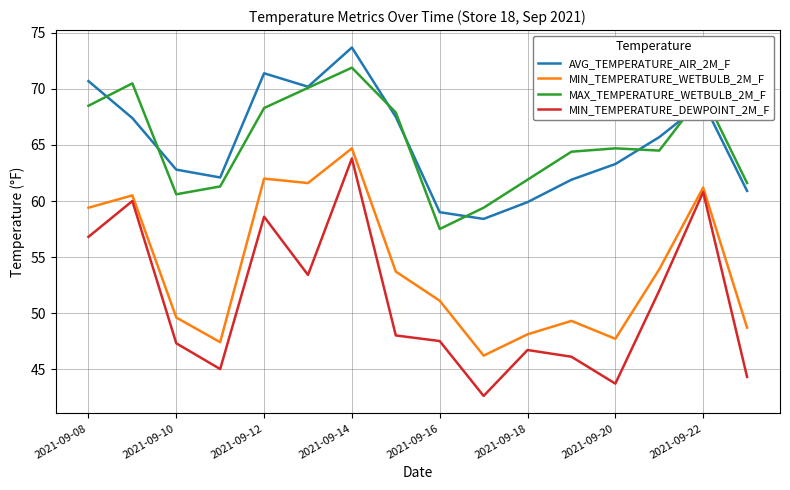

True or false: MAX_TEMPERATURE_WETBULB_2M_F and MIN_TEMPERATURE_DEWPOINT_2M_F cross at least once.

False